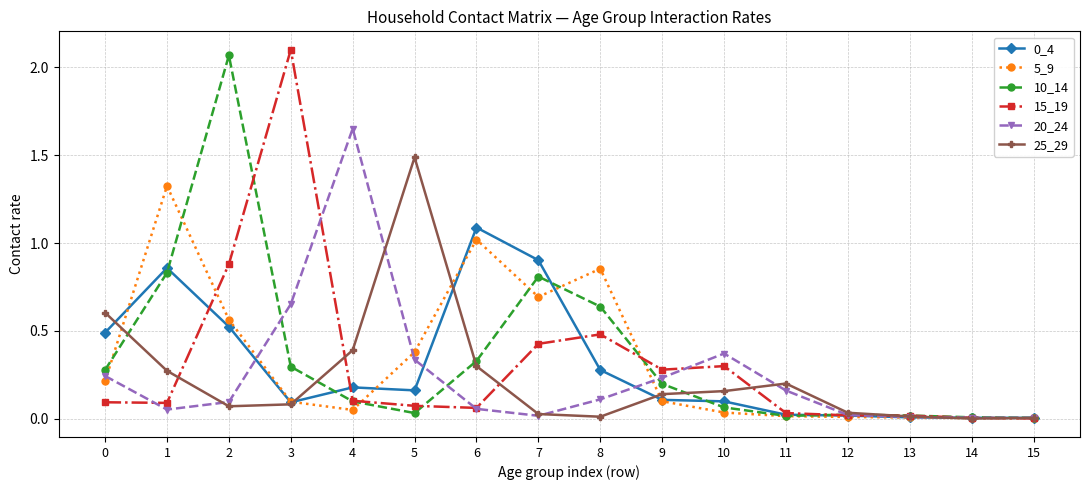

Does the chart display data point markers on the line(s)?

Yes